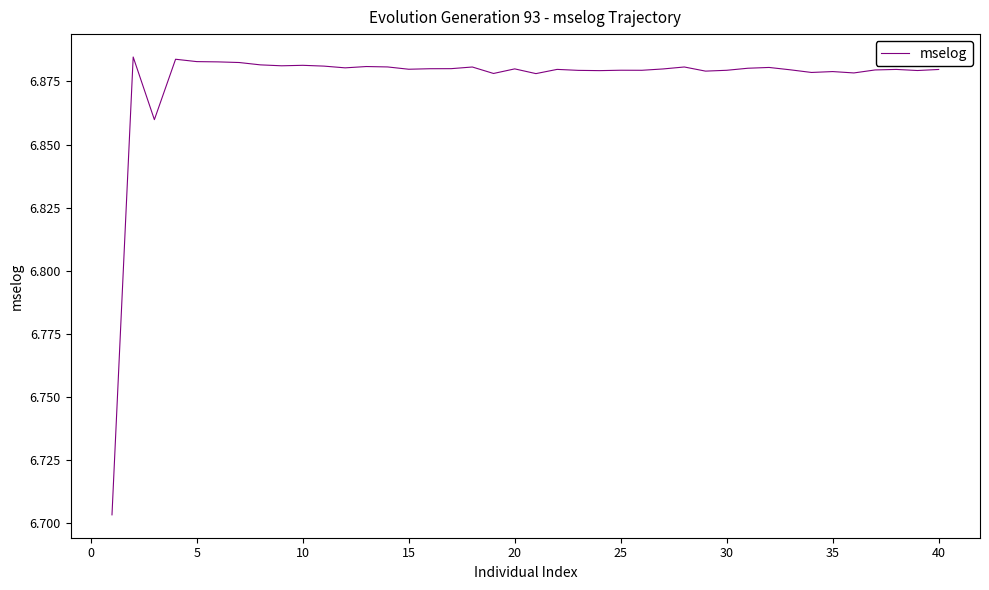

How many lines are shown in the chart?

1